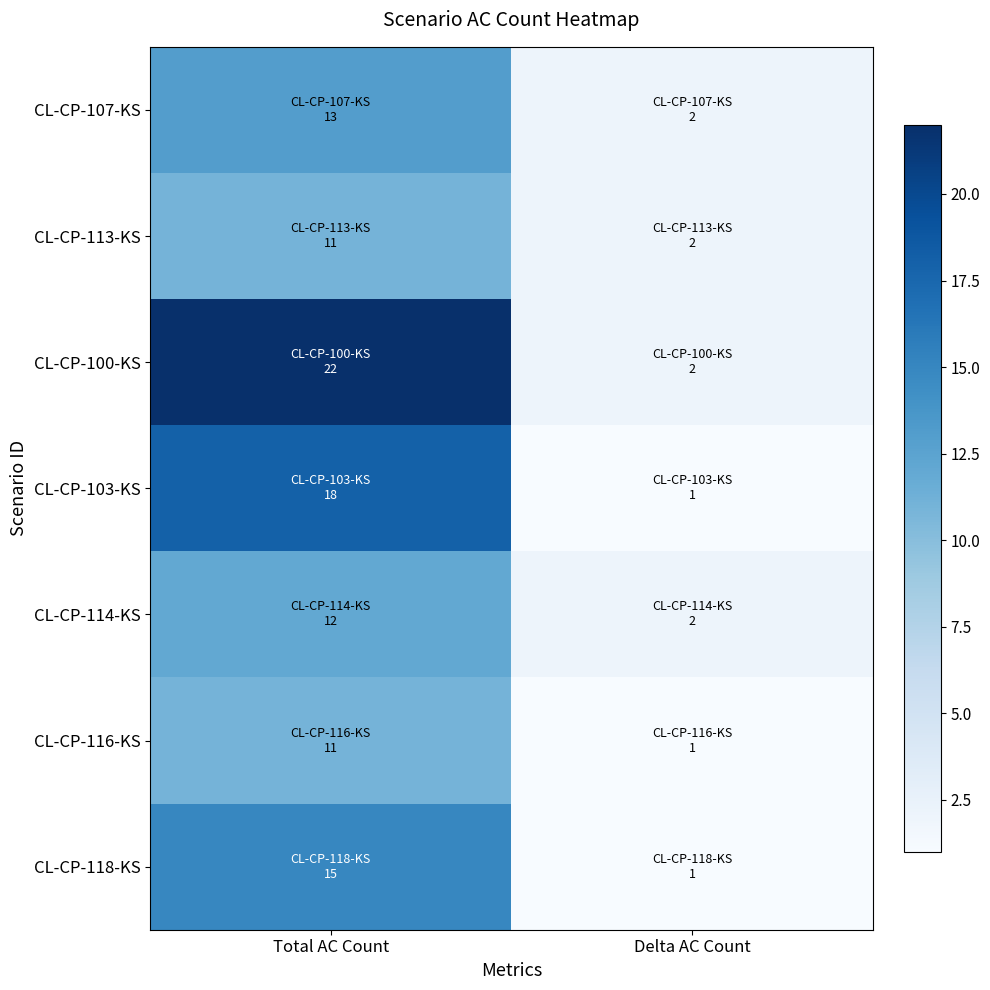

At which category is the sum across all series the highest?

Total AC Count